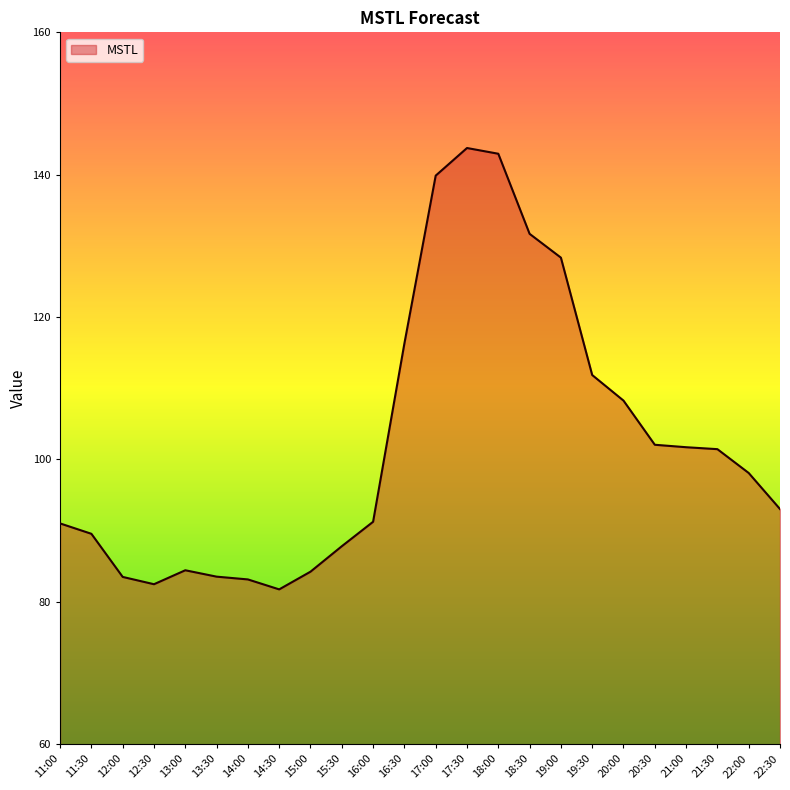

What position from the left is 15:30?

10